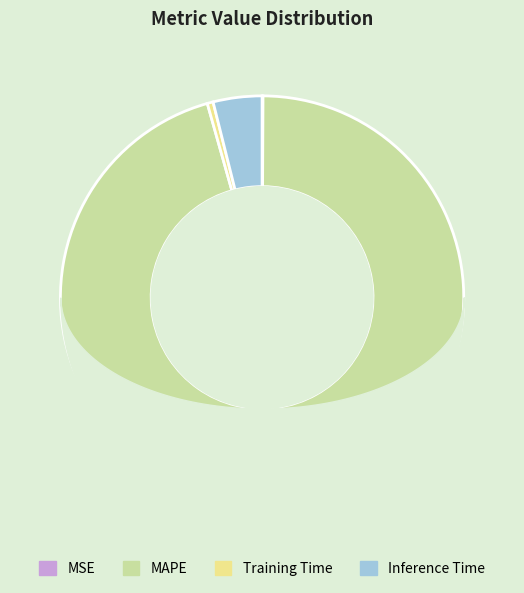

True or false: MAPE accounts for 96% of the total.

True